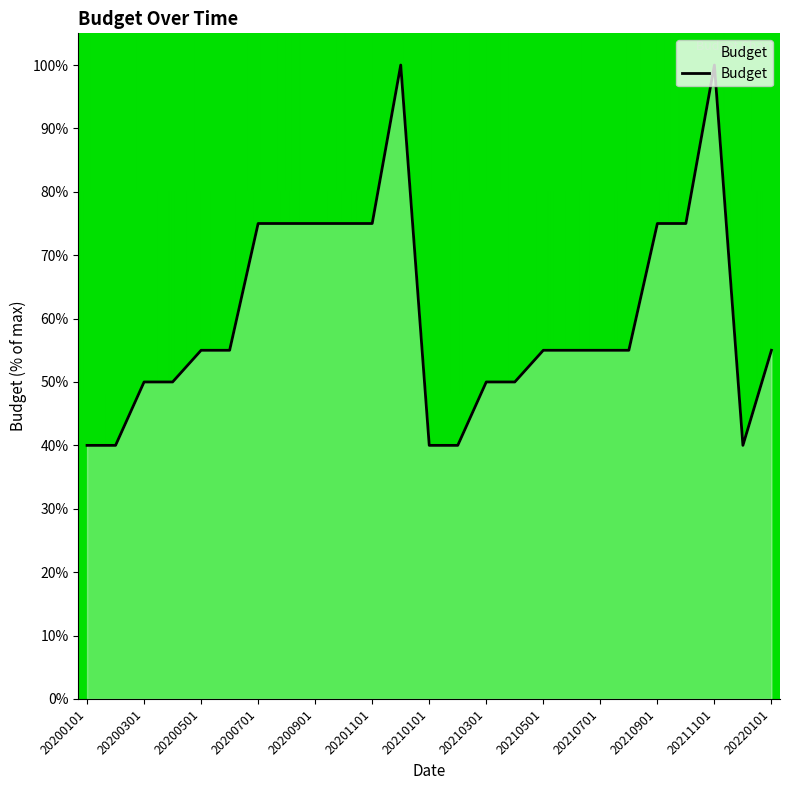

Reading left to right, transcribe all the data shown in this chart.

40.0	40.0	50.0	50.0	55.0	55.0	75.0	75.0	75.0	75.0	75.0	100.0	40.0	40.0	50.0	50.0	55.0	55.0	55.0	55.0	75.0	75.0	100.0	40.0	55.0